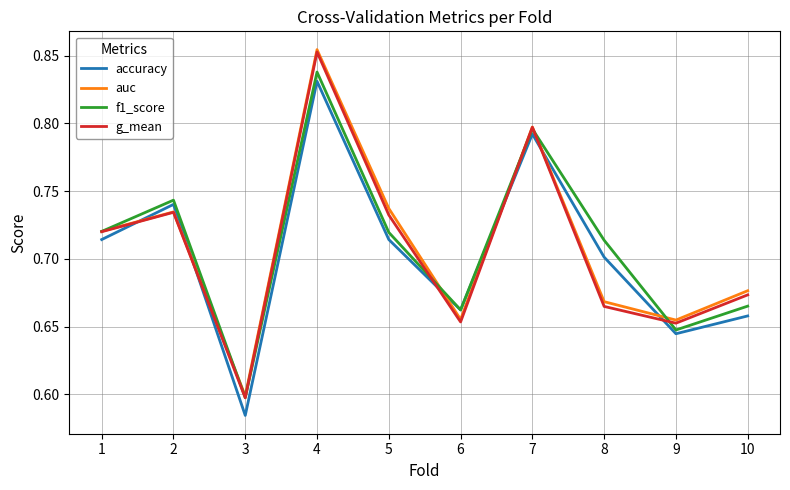

Is the value of accuracy at 7 greater than the value of auc at 5?

Yes